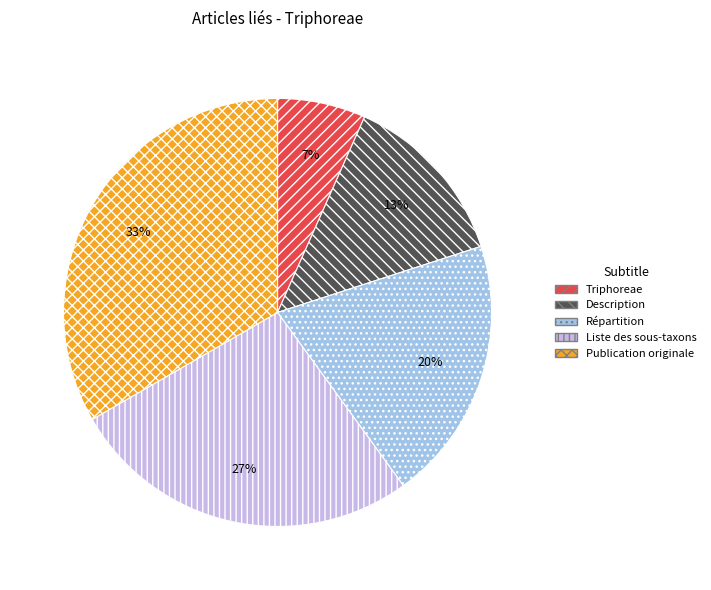

What is the largest slice in the pie chart?

Publication originale